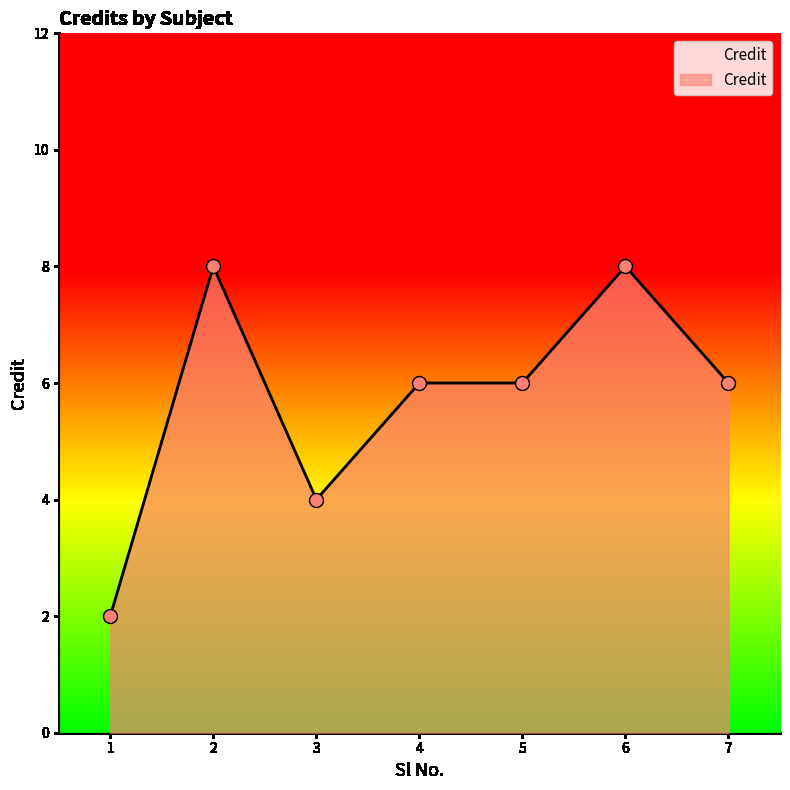

What is the ratio of the value at 2 to the value at 3?

2.0